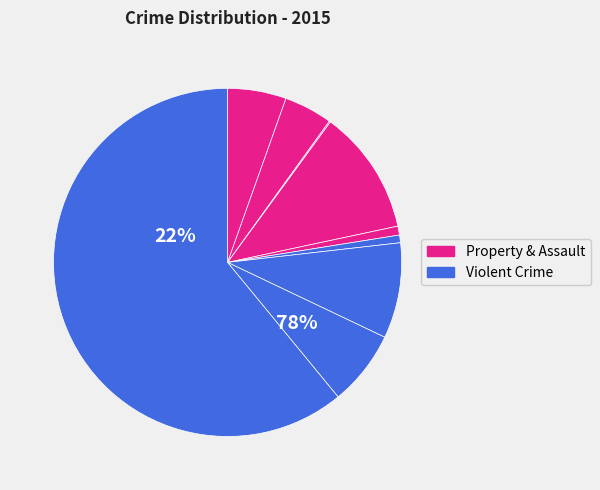

To the nearest percent, what is the difference between the Burglary and Robbery slice percentages?

5%